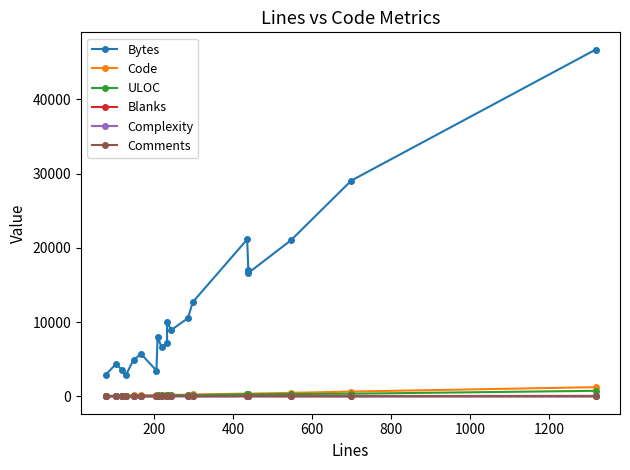

True or false: Bytes and Code intersect in this chart.

False